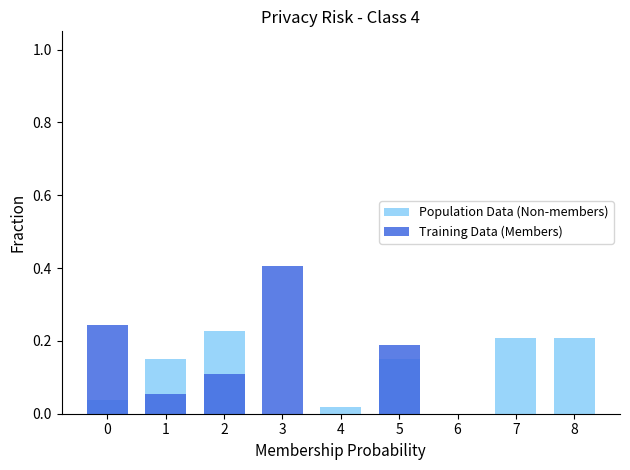

Between 0 and 1, which series saw the biggest shift?

Training Data (Members)